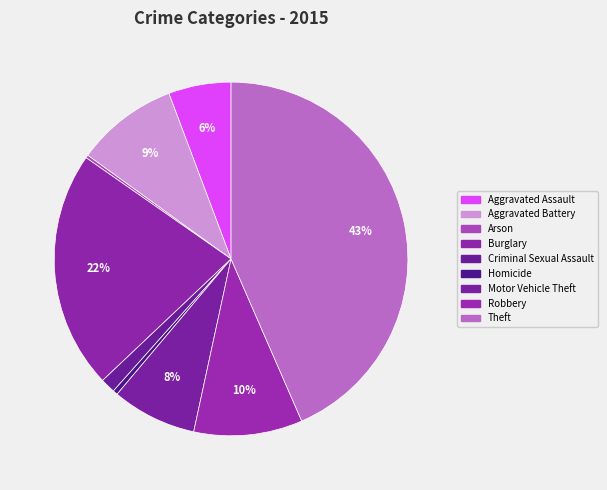

To the nearest percent, what is the difference between the largest and smallest slice percentages?

43%